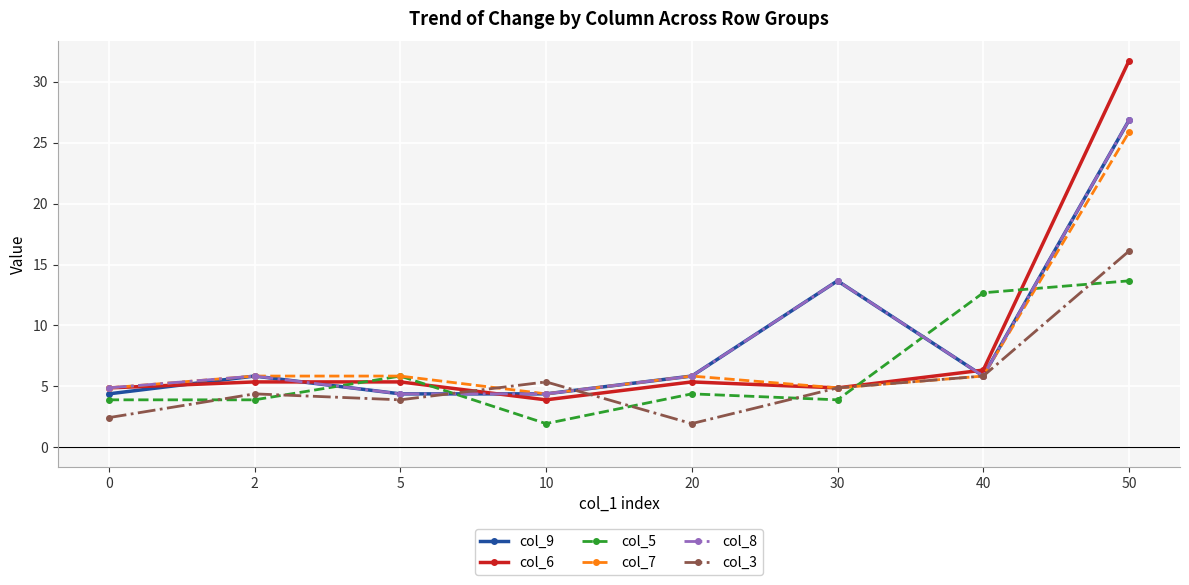

Where is col_9 nearest to the value 15?

30